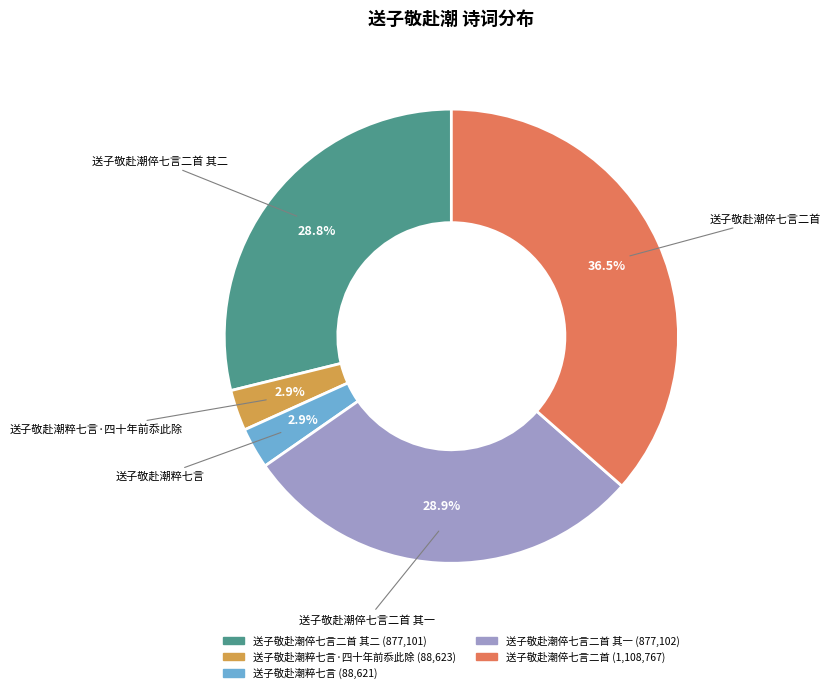

Is there a majority slice in this chart?

No